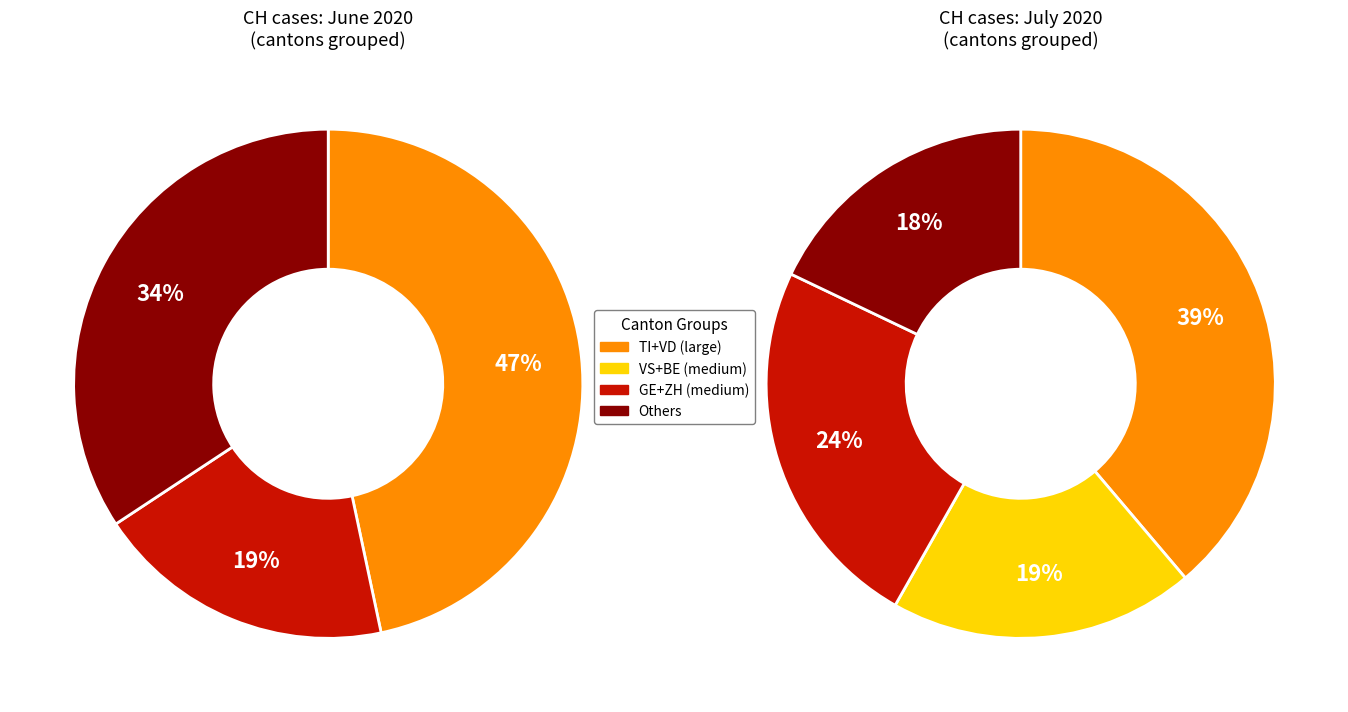

Does any single category account for the majority?

No